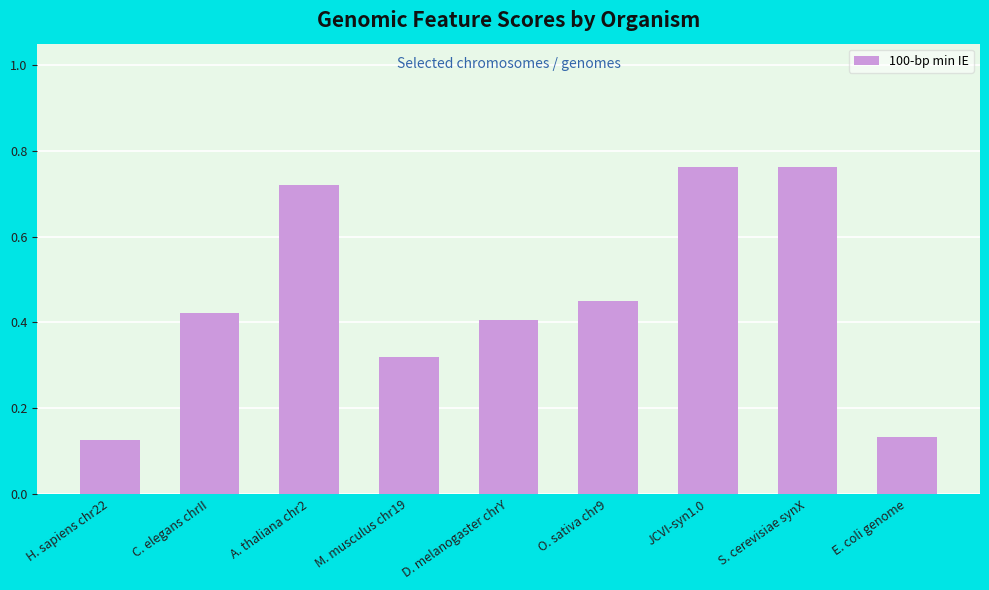

How many values are between 0 and 1?

9